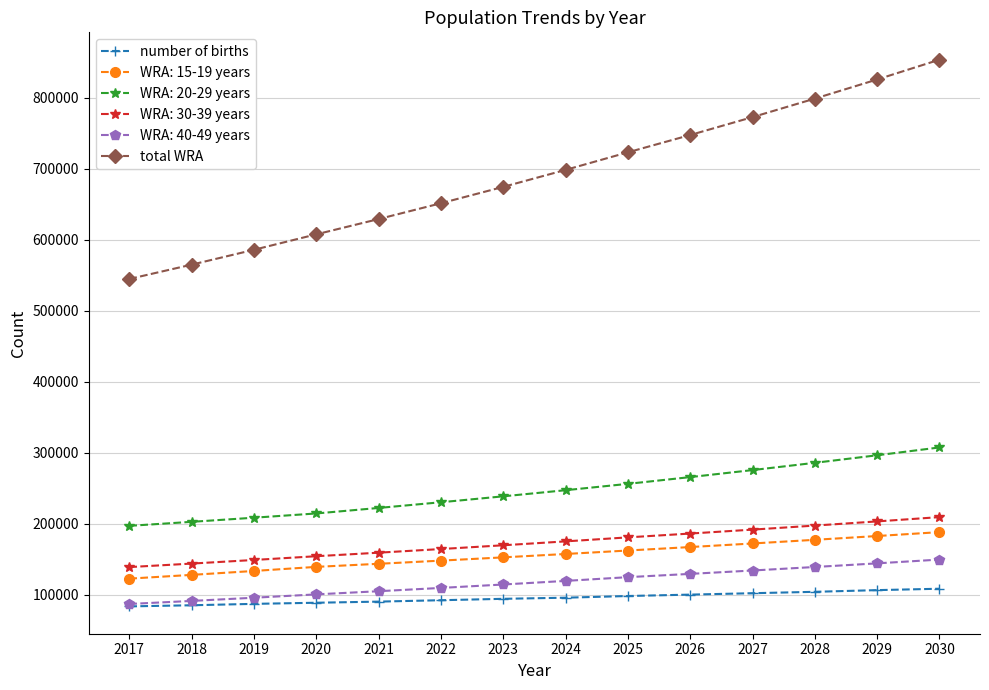

True or false: total WRA and number of births intersect in this chart.

False